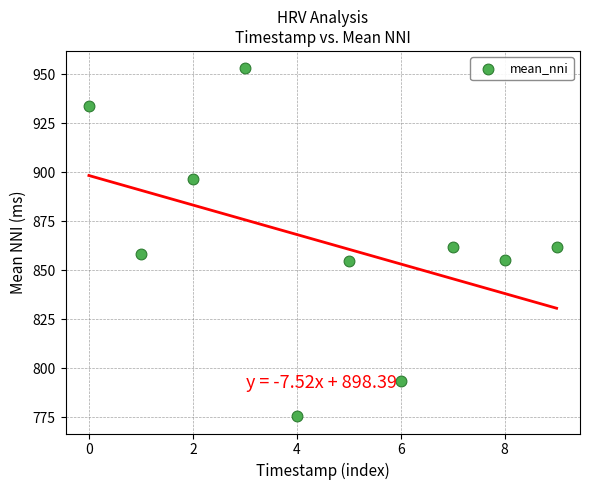

What is the range of Y values (max minus min)?

177.5